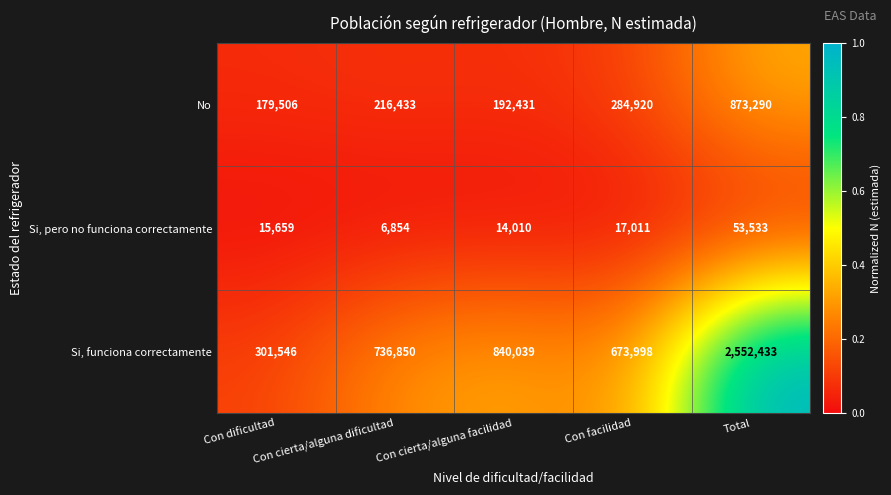

What is the minimum value for Si, funciona correctamente?

301546